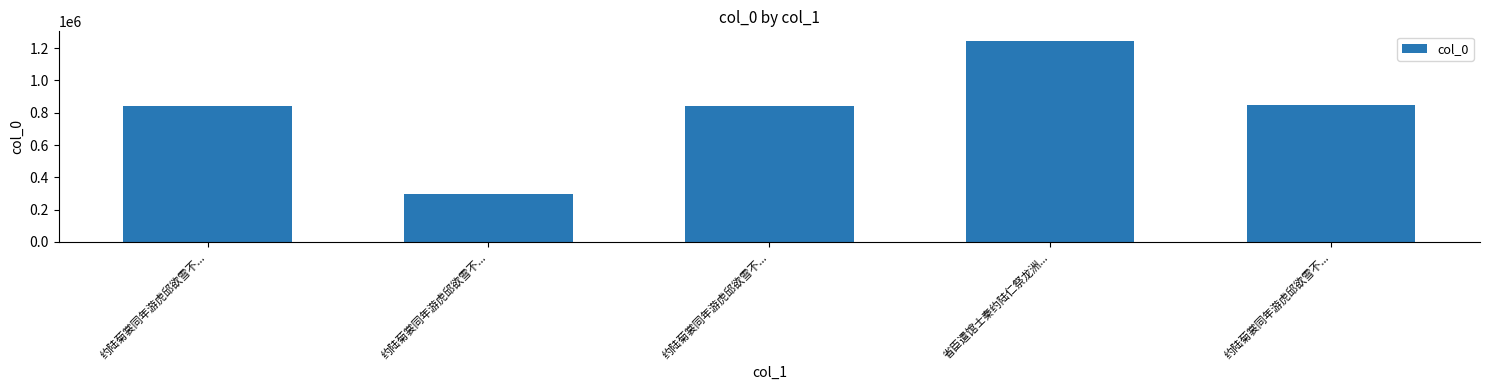

What is the change in value from 省臣遣馆士秦约陆仁祭龙洲... to 约陆菊裳同年游虎邱欲雪不...?

-396844